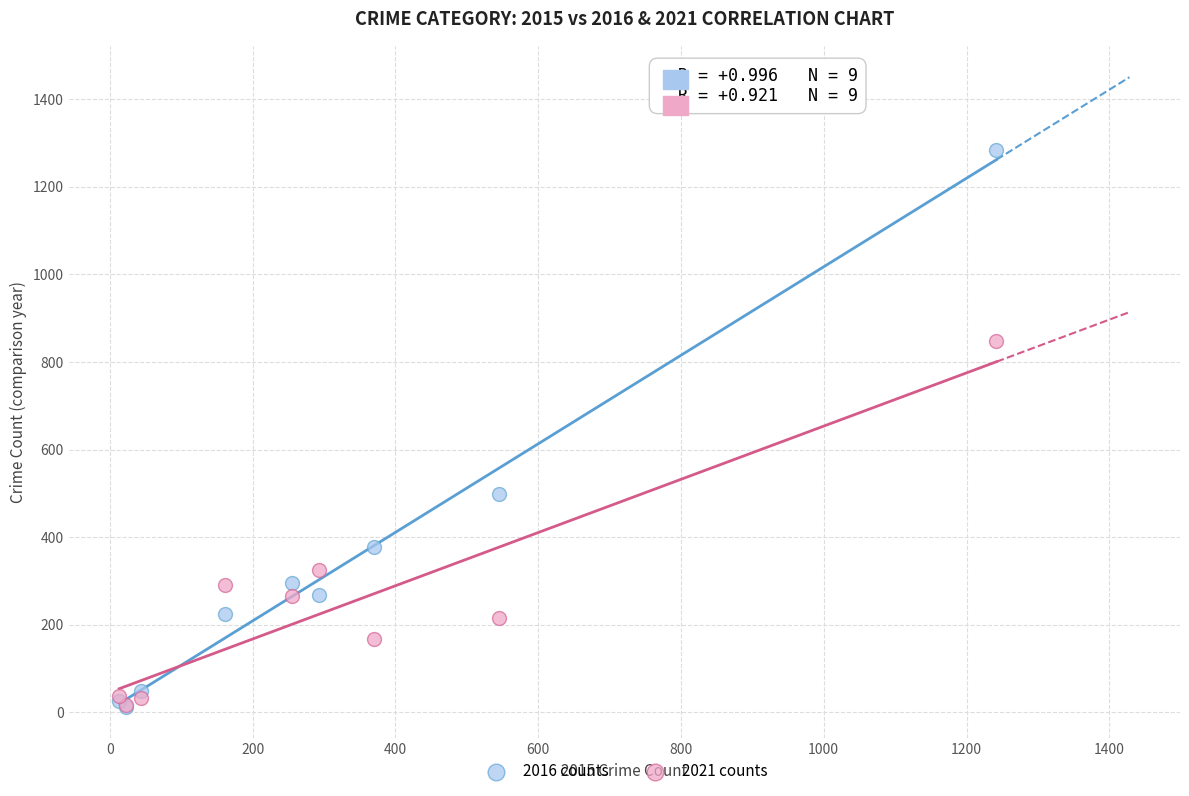

What are all the series names shown in the legend?

2016 counts, 2021 counts